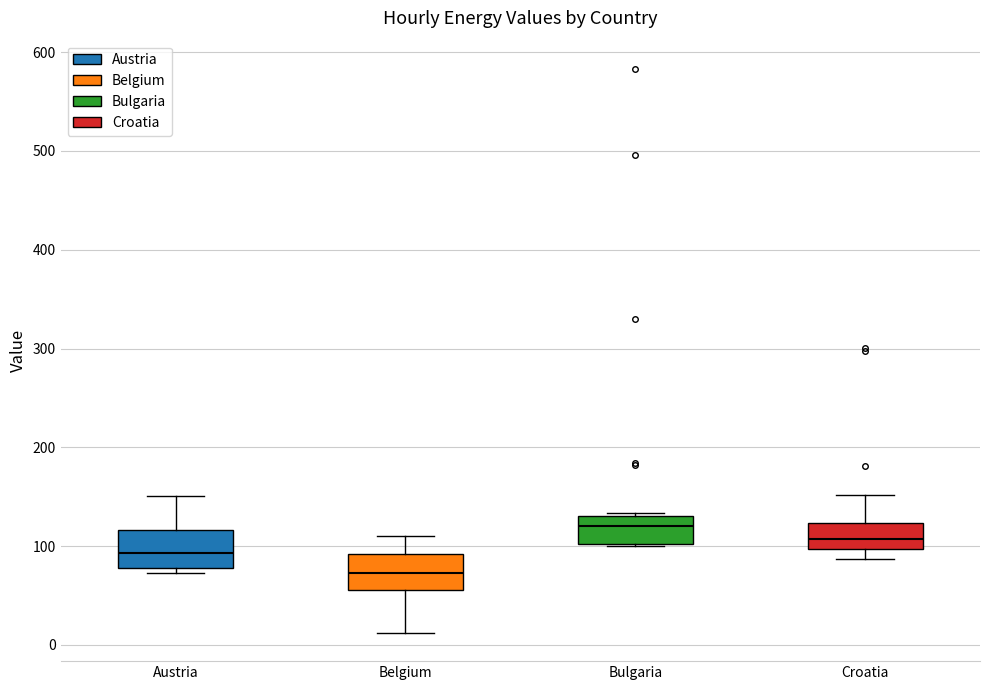

Reading left to right, read every box against the y-axis: the position of its median line, the range the box covers, and the ends of its whiskers. The values are not printed on the chart, so give them approximately, as read against the axis.

Austria: median 90, box 80 to 120, whiskers 70 to 150
Belgium: median 70, box 60 to 90, whiskers 10 to 110
Bulgaria: median 120, box 100 to 130, whiskers 100 to 130
Croatia: median 110, box 100 to 120, whiskers 90 to 150